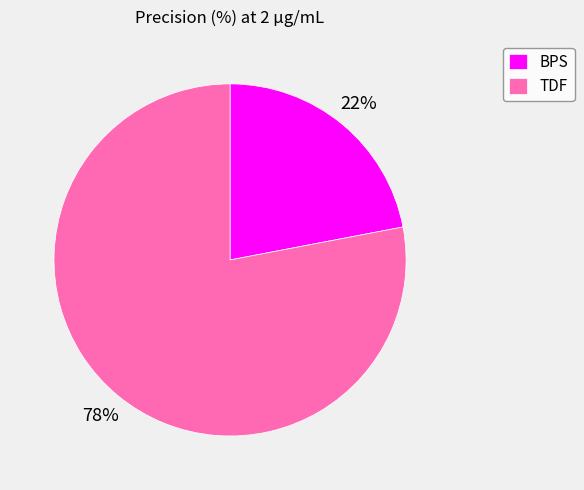

Between BPS and TDF, which is larger?

TDF